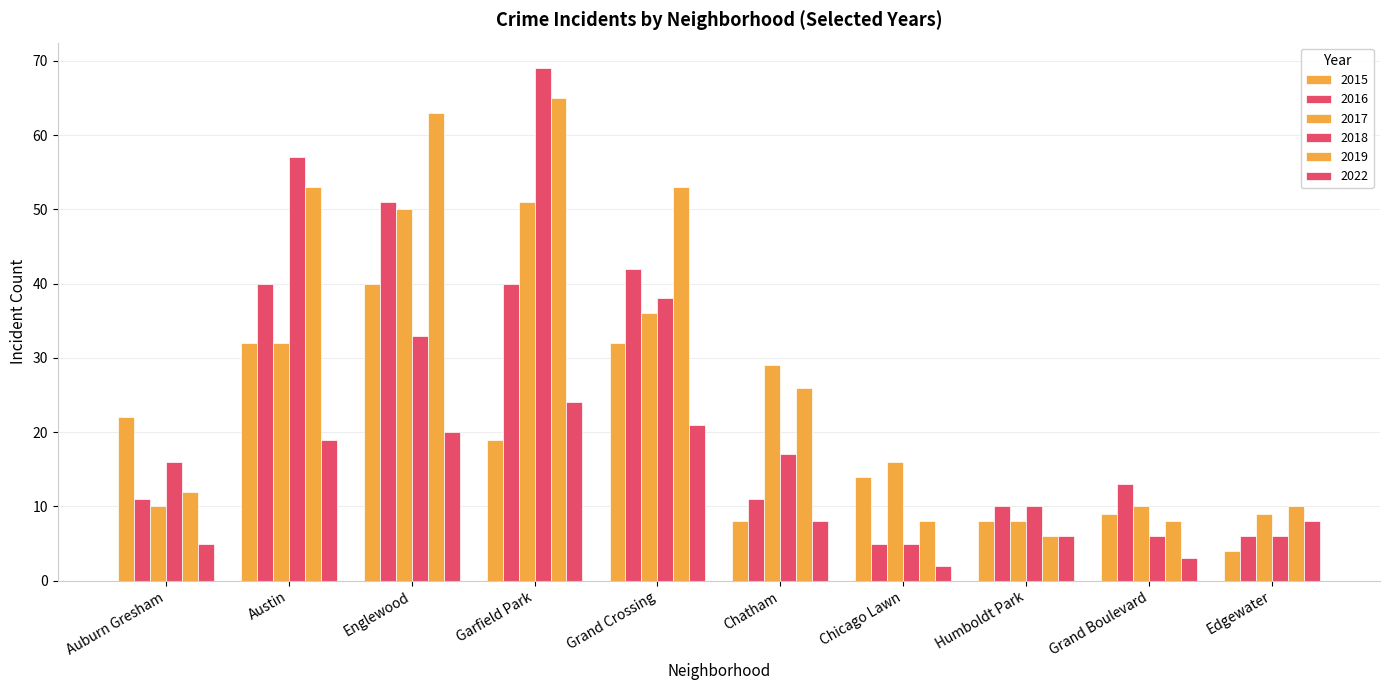

At Humboldt Park, list the series in order from smallest to largest.

2019, 2022, 2015, 2017, 2016, 2018